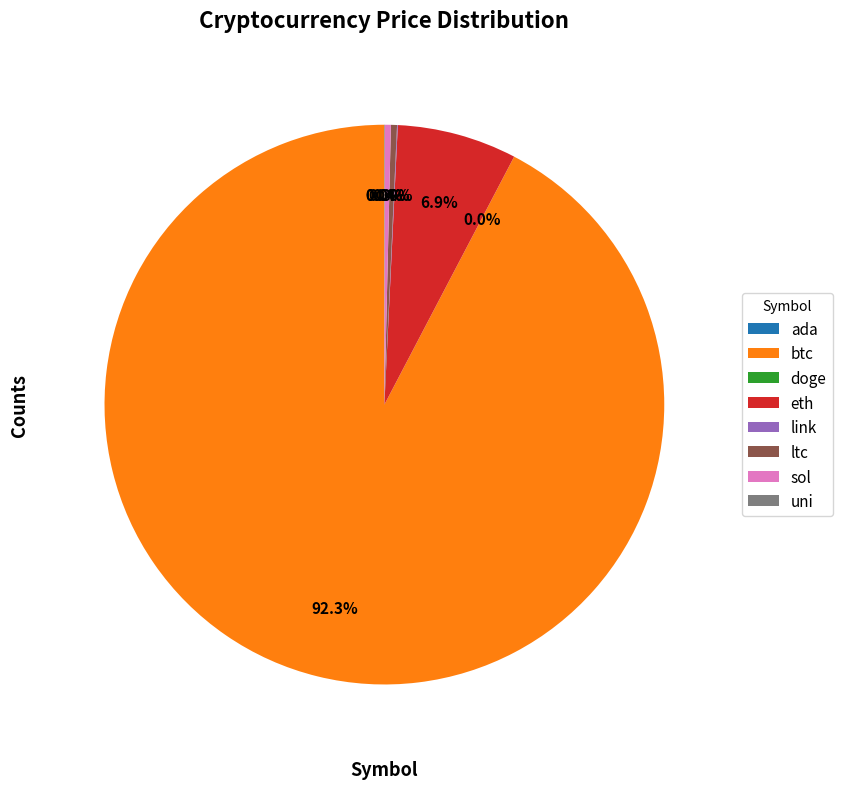

Does any single category account for the majority?

Yes